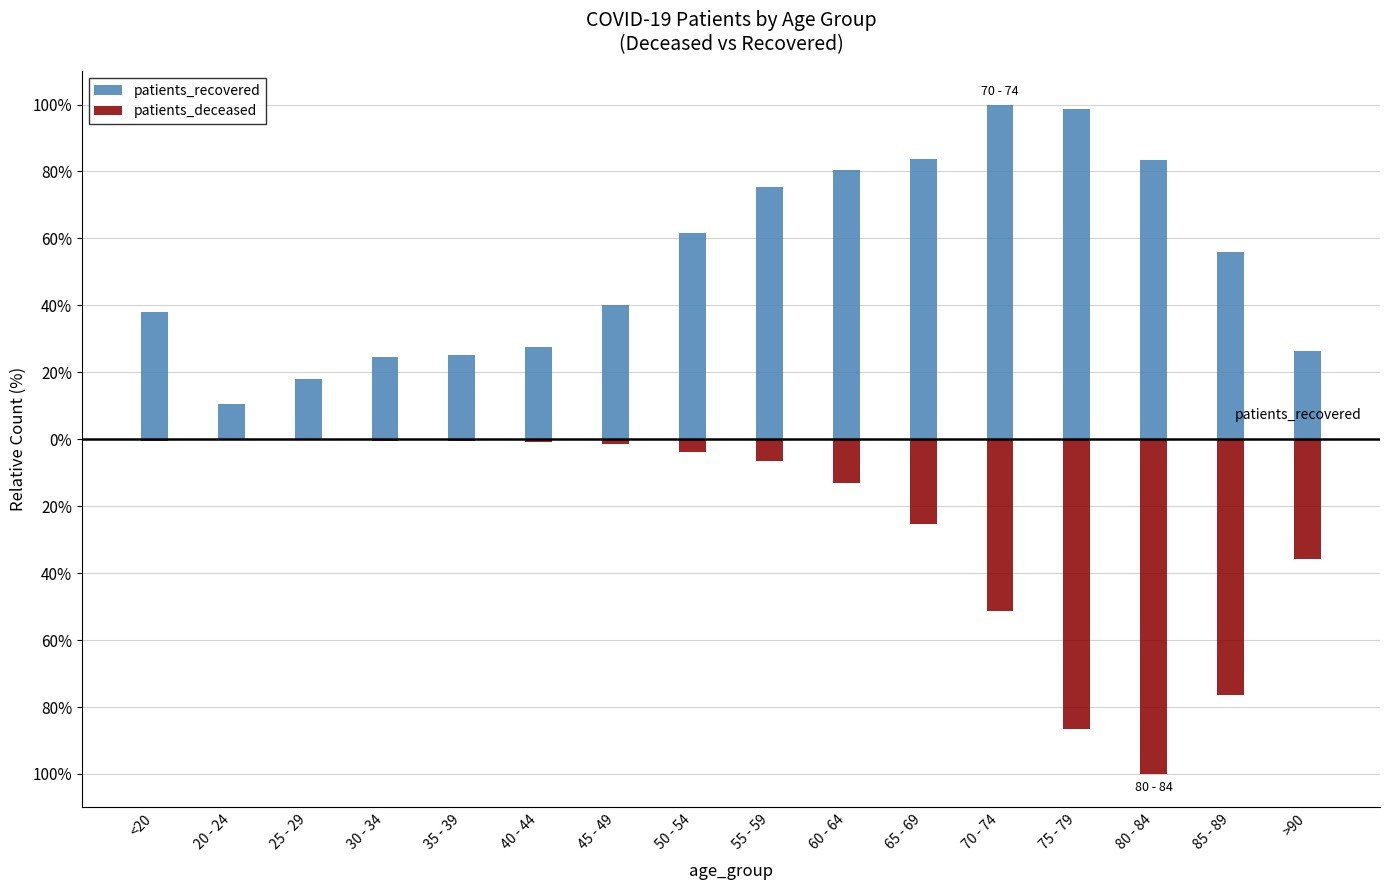

At which category does the chart reach its peak across all series?

70 - 74